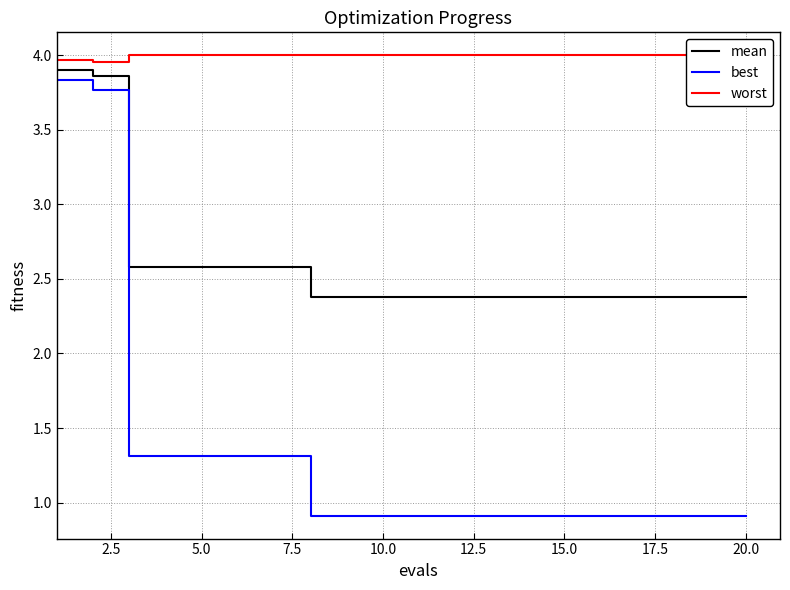

Does the chart have visible grid lines?

Yes